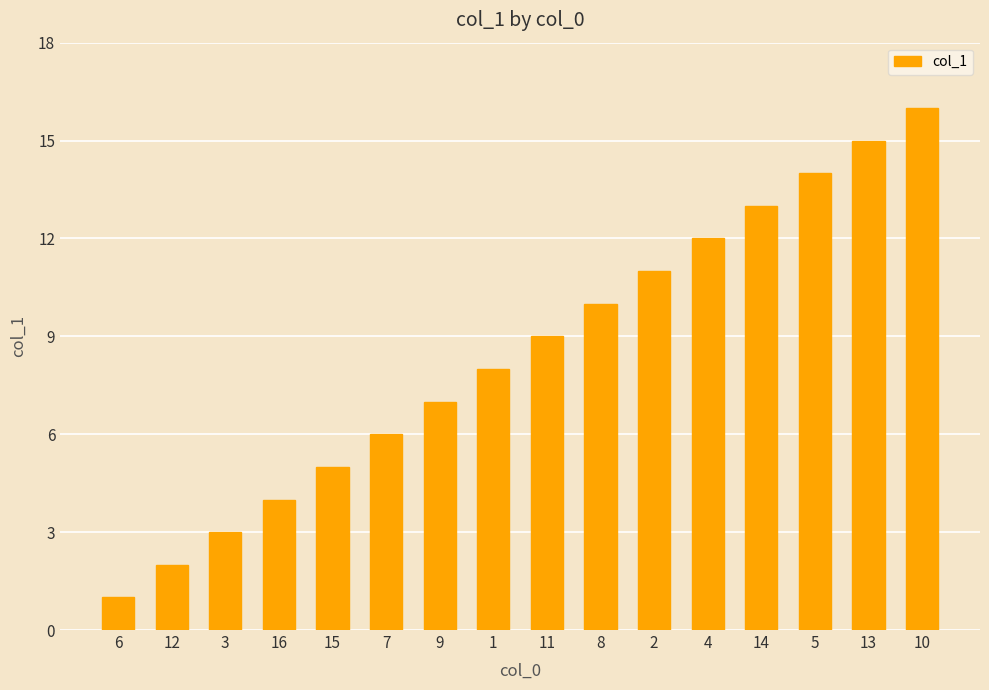

Count the number of categories in the chart.

16